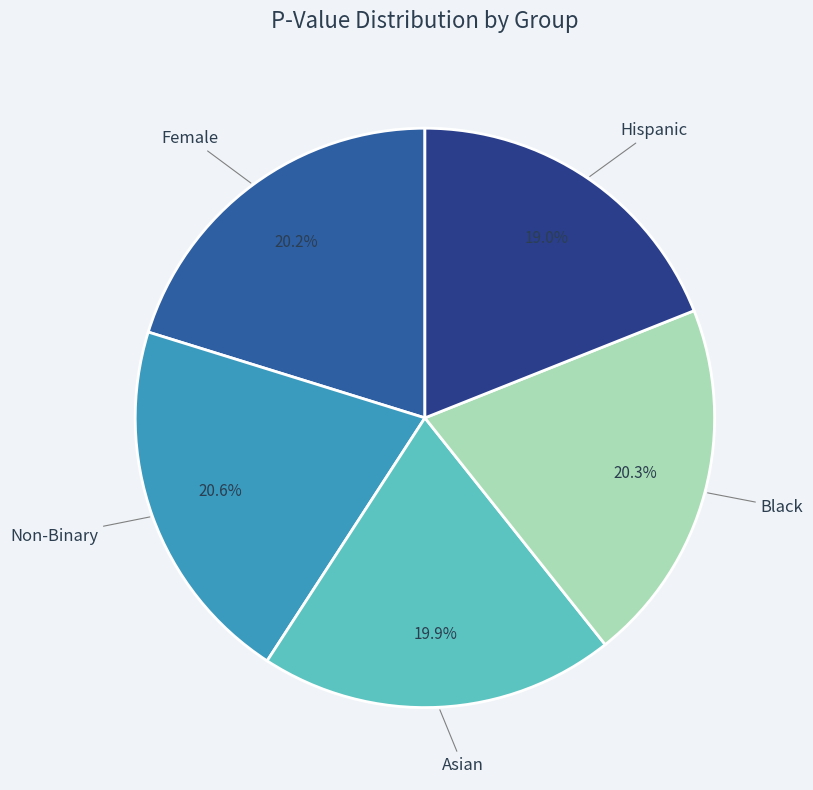

To the nearest percent, what is the average slice percentage?

20%